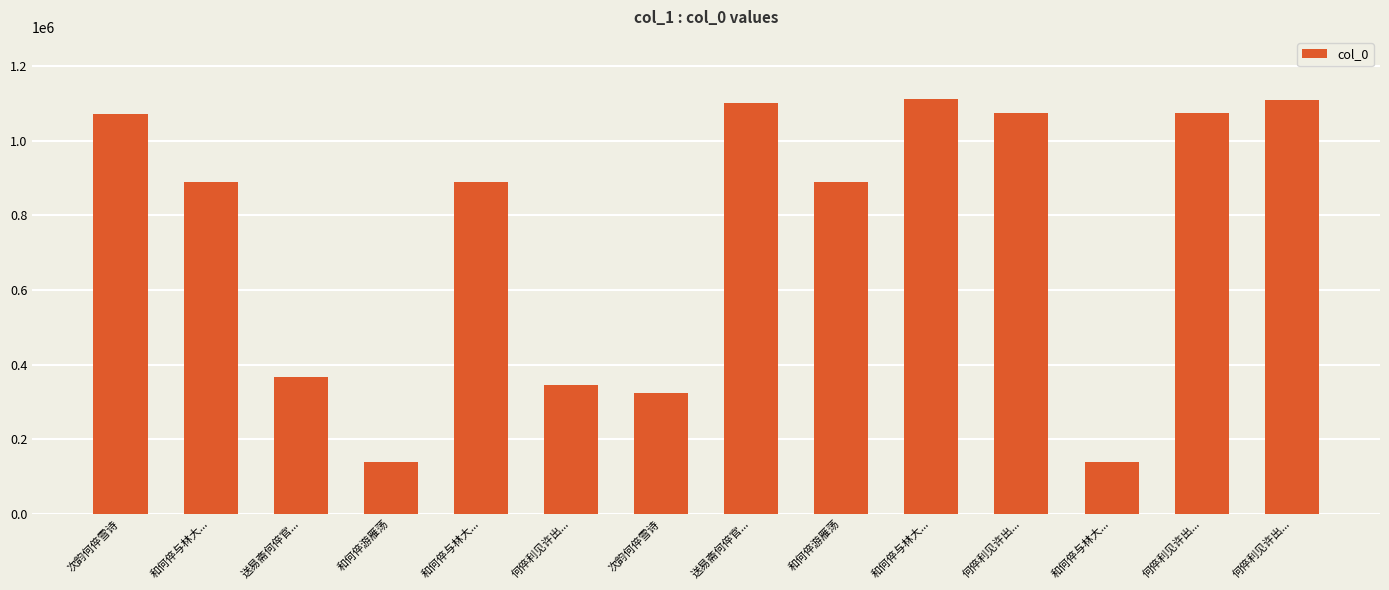

The value at 何倅利见许出... is 1637669. True or false?

False